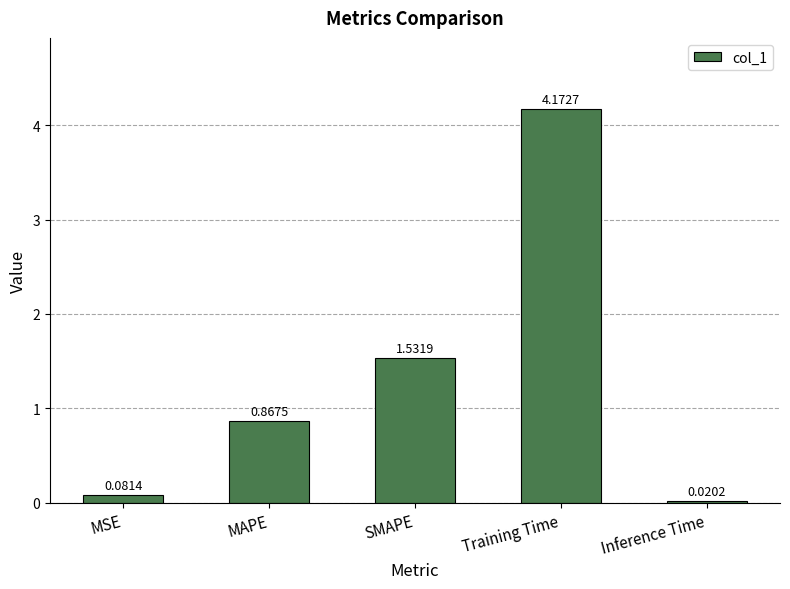

At which label is the value closest to 2?

SMAPE